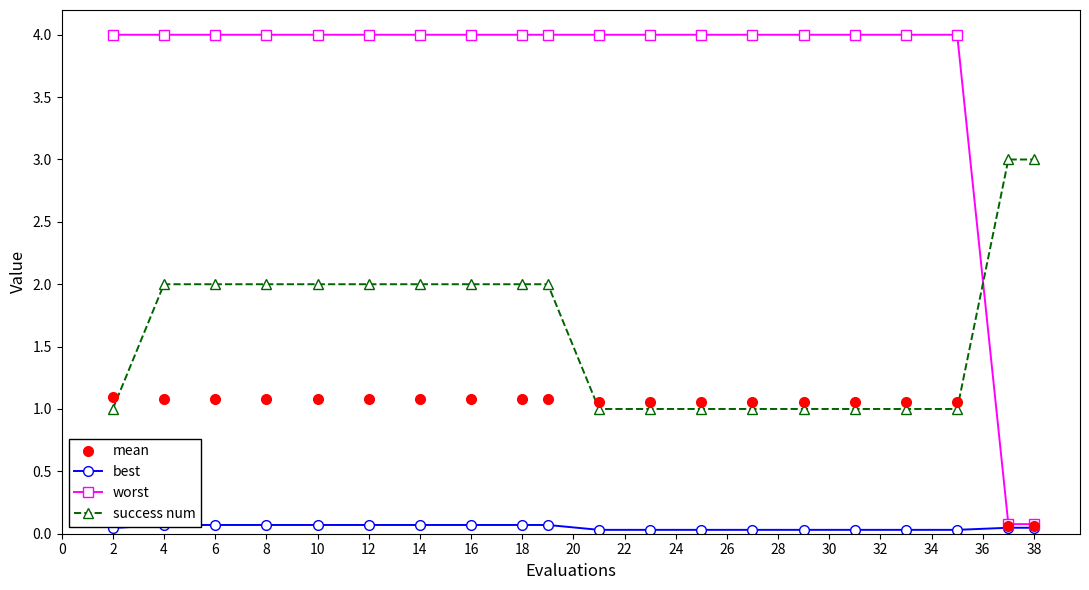

Reading right to left, extract all data points from this chart.

mean: 0.1	0.1	1.1	1.1	1.1	1.1	1.1	1.1	1.1	1.1	1.1	1.1	1.1	1.1	1.1	1.1	1.1	1.1	1.1	1.1
best: 0.0	0.0	0.0	0.0	0.0	0.0	0.0	0.0	0.0	0.0	0.1	0.1	0.1	0.1	0.1	0.1	0.1	0.1	0.1	0.0
worst: 0.1	0.1	4.0	4.0	4.0	4.0	4.0	4.0	4.0	4.0	4.0	4.0	4.0	4.0	4.0	4.0	4.0	4.0	4.0	4.0
success num: 3.0	3.0	1.0	1.0	1.0	1.0	1.0	1.0	1.0	1.0	2.0	2.0	2.0	2.0	2.0	2.0	2.0	2.0	2.0	1.0